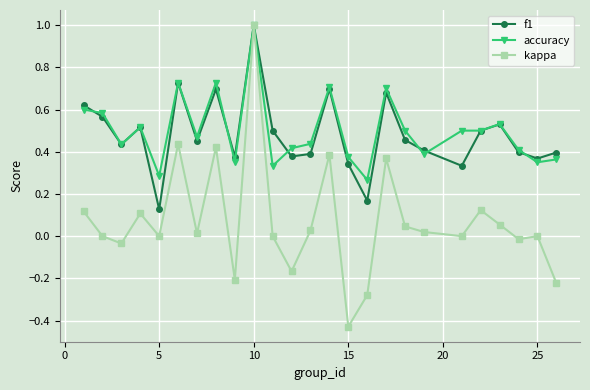

What is the greatest value displayed?

1.0